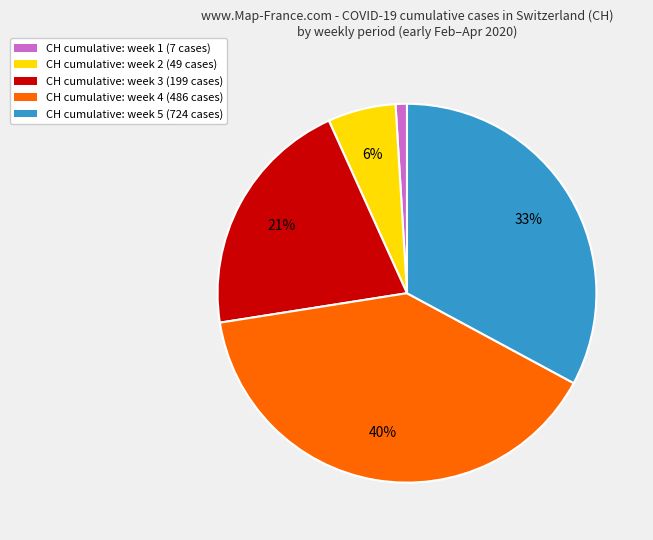

Rank the categories by value from lowest to highest.

CH cumulative: week 1 (7 cases), CH cumulative: week 2 (49 cases), CH cumulative: week 3 (199 cases), CH cumulative: week 5 (724 cases), CH cumulative: week 4 (486 cases)